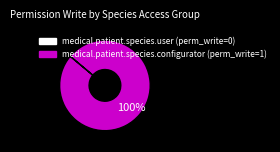

What percentage is the medical.patient.species.configurator slice, to the nearest percent?

100%